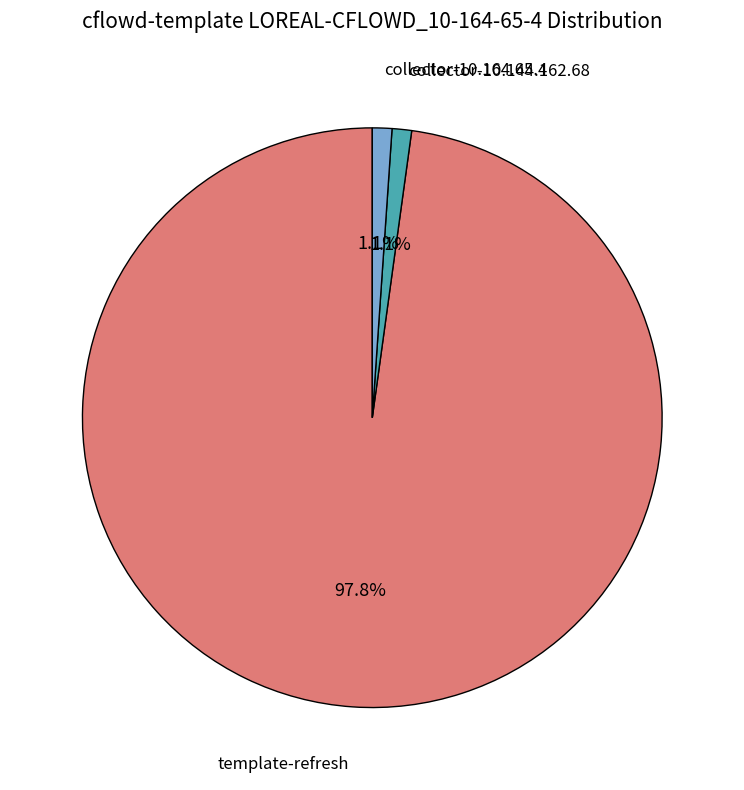

Does any single category account for the majority?

Yes